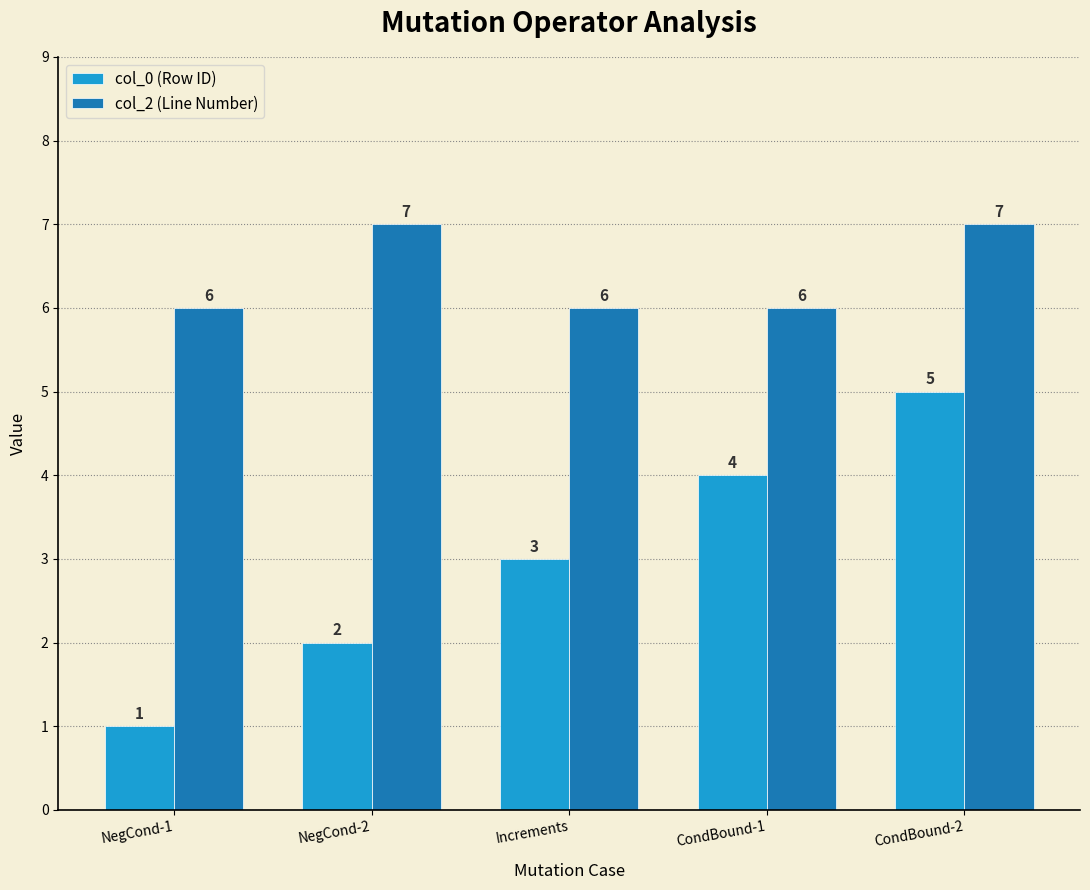

At which category is the sum across all series the highest?

CondBound-2